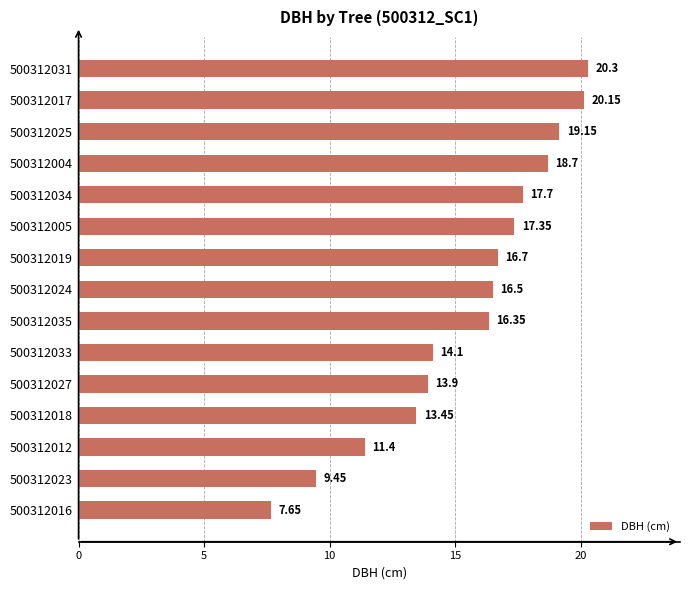

Rank the categories by value from highest to lowest.

500312031, 500312017, 500312025, 500312004, 500312034, 500312005, 500312019, 500312024, 500312035, 500312033, 500312027, 500312018, 500312012, 500312023, 500312016